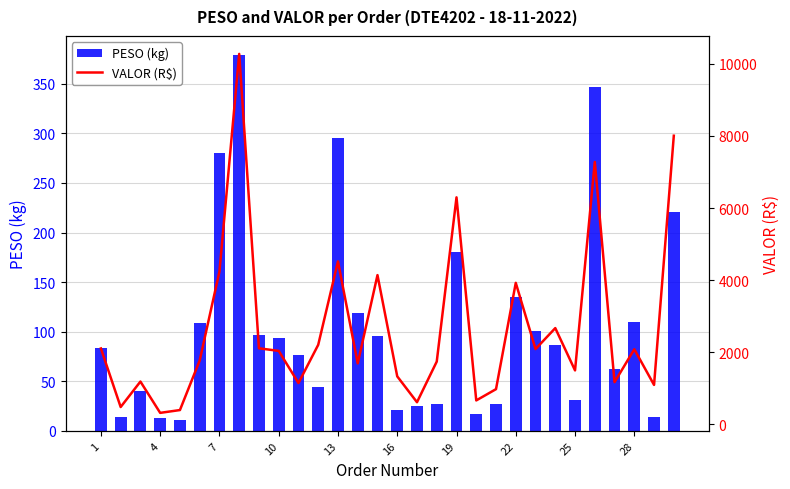

What is the difference between the maximum and second lowest values in the PESO (kg) series?

366.3